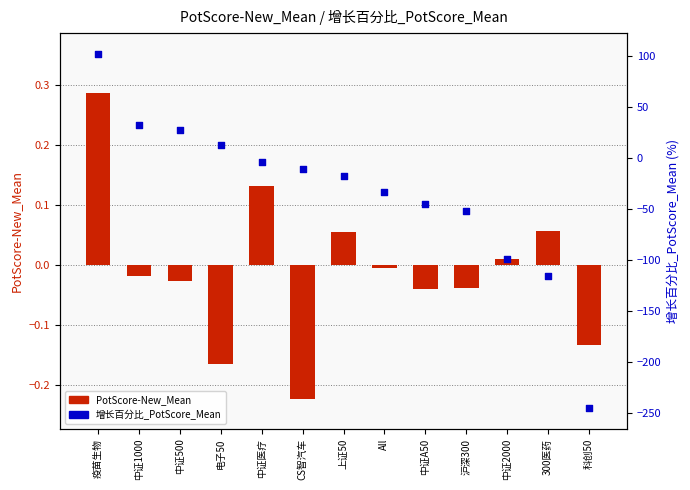

At which category is the sum across all series the highest?

疫苗生物